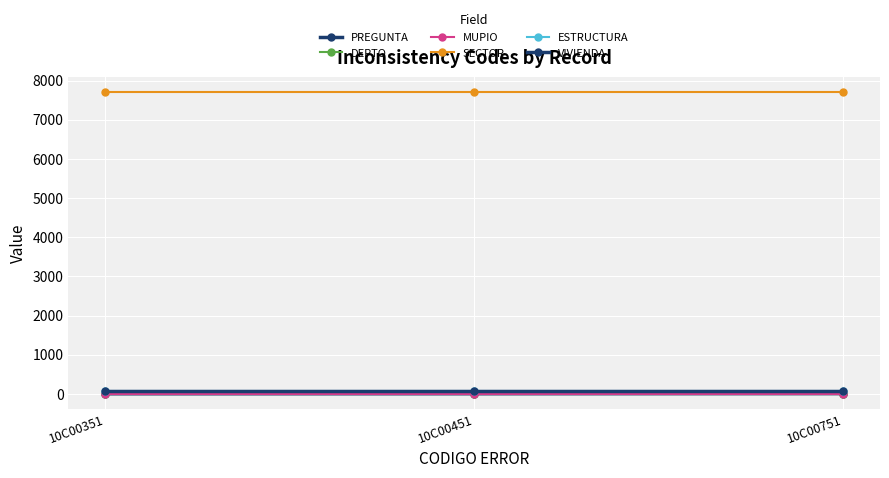

What is the sum of all VIVIENDA values?

186